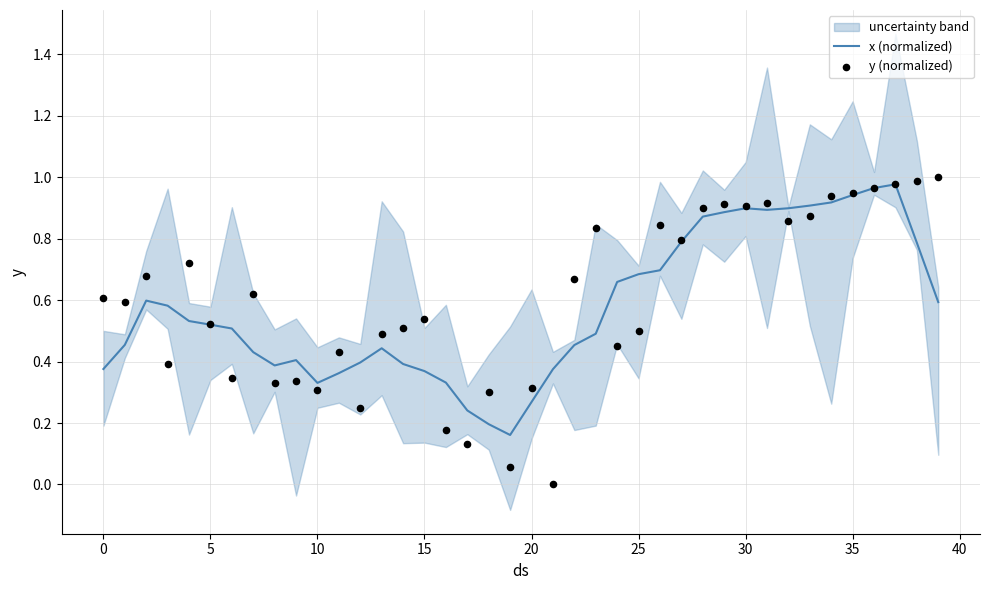

Which series contains the lowest Y value?

y (normalized)